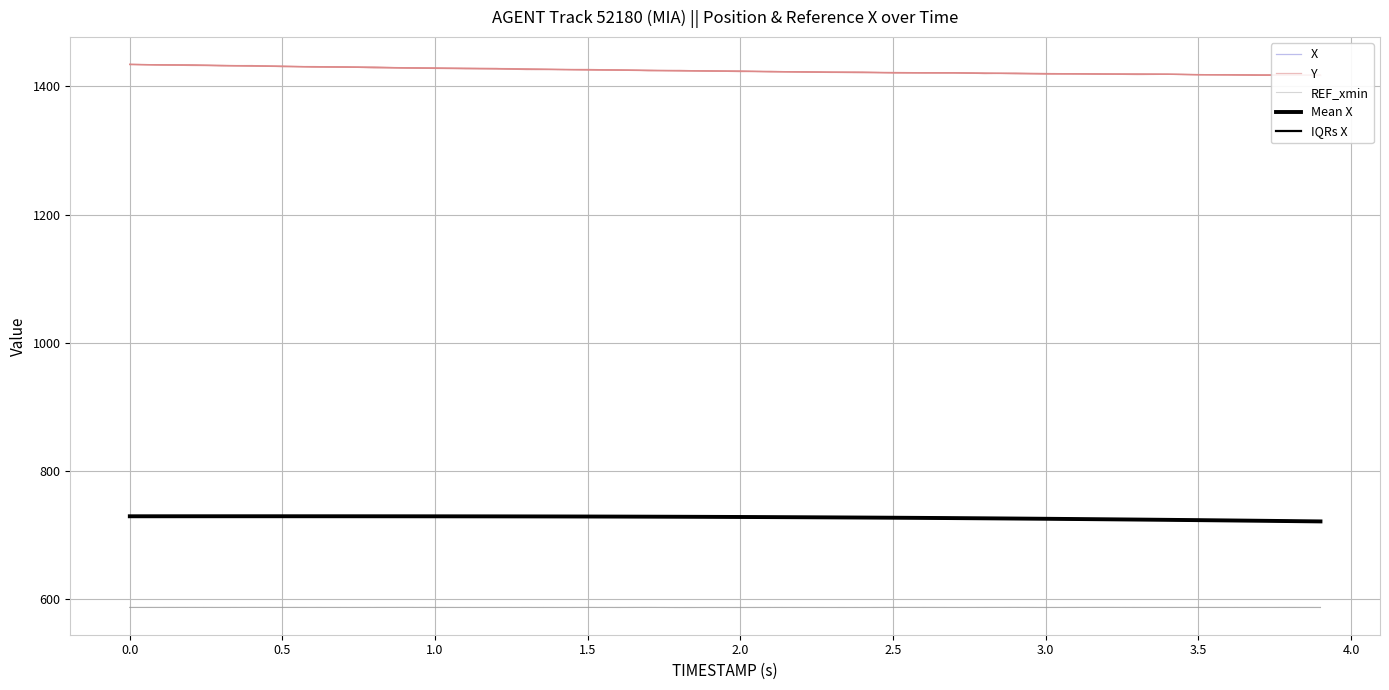

True or false: Mean X and REF_xmin intersect in this chart.

False